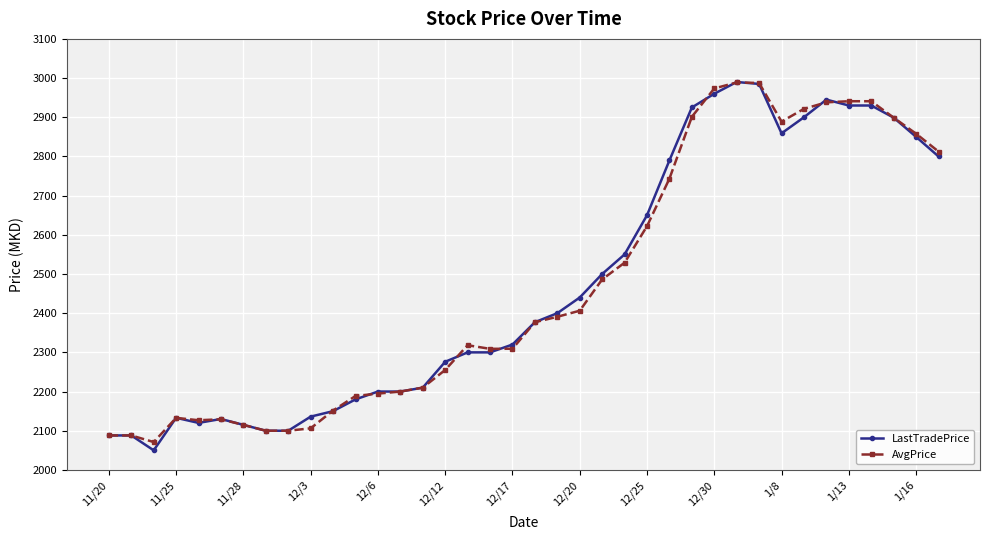

Which series has the largest range (max minus min)?

LastTradePrice